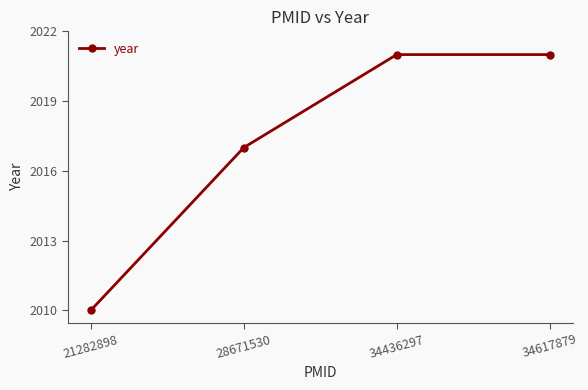

Does the chart have visible grid lines?

No